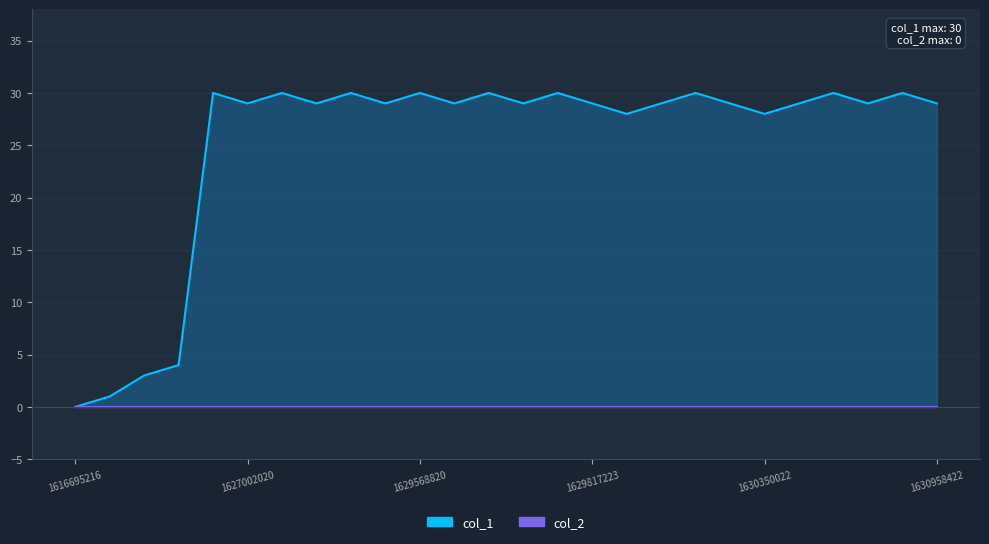

What is the difference between the maximum and minimum values?

30